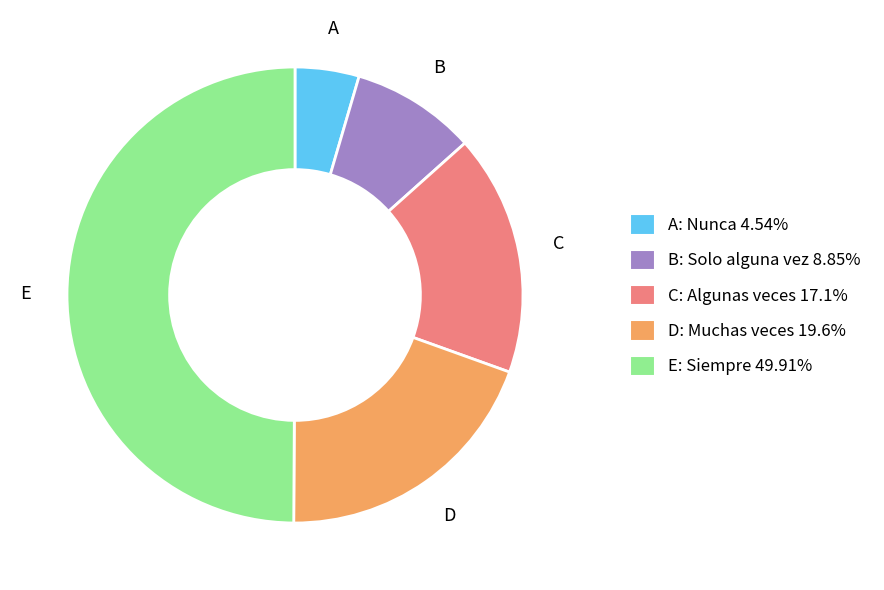

Does D: Muchas veces 19.6% account for over 50% of the chart?

No